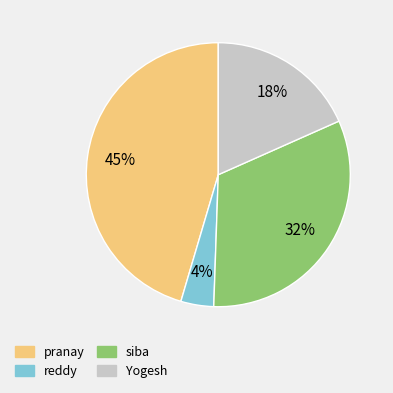

Is it true that siba is 32% of the pie?

True